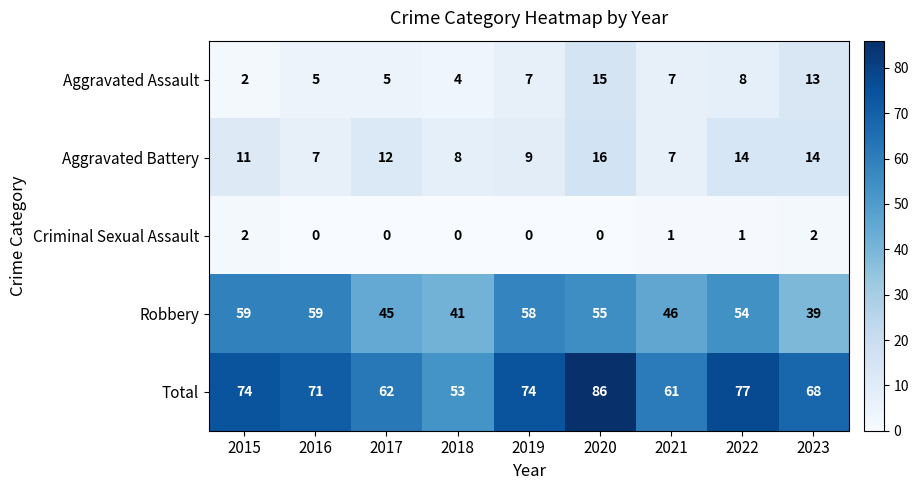

The Criminal Sexual Assault series shows -1 at 2016. True or false?

False